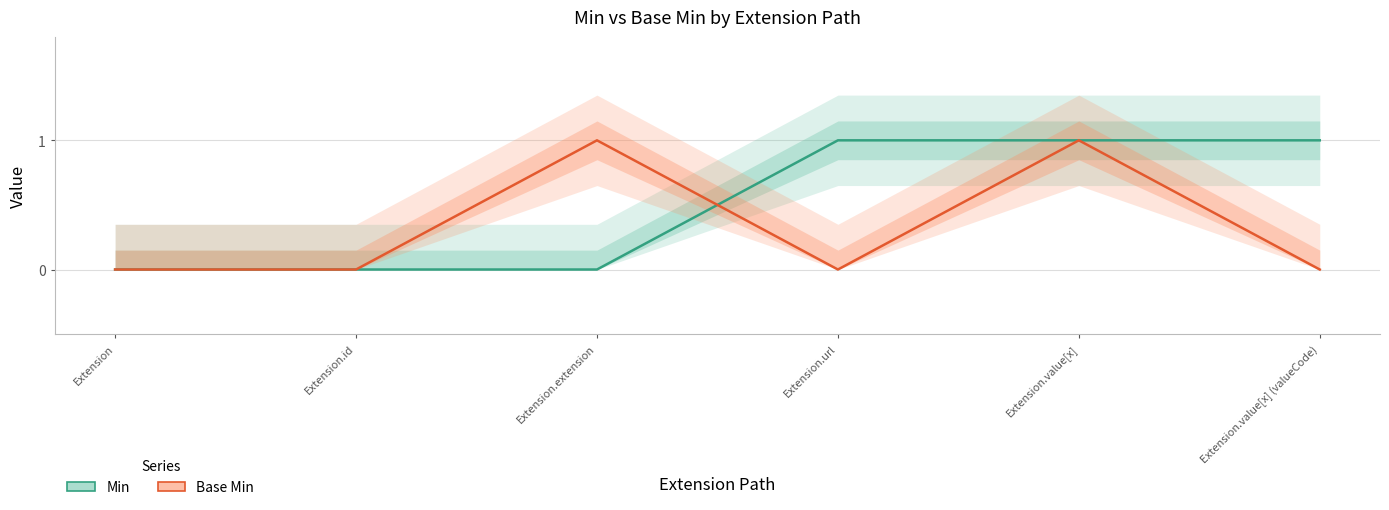

At which category is the sum across all series the highest?

Extension.value[x]